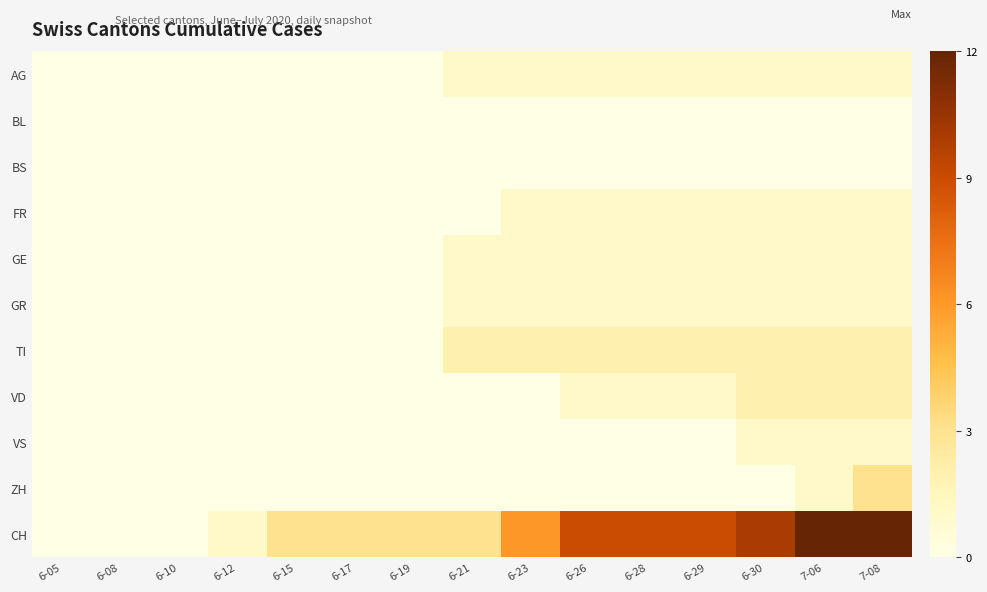

Which label corresponds to the largest value in the chart?

7-06